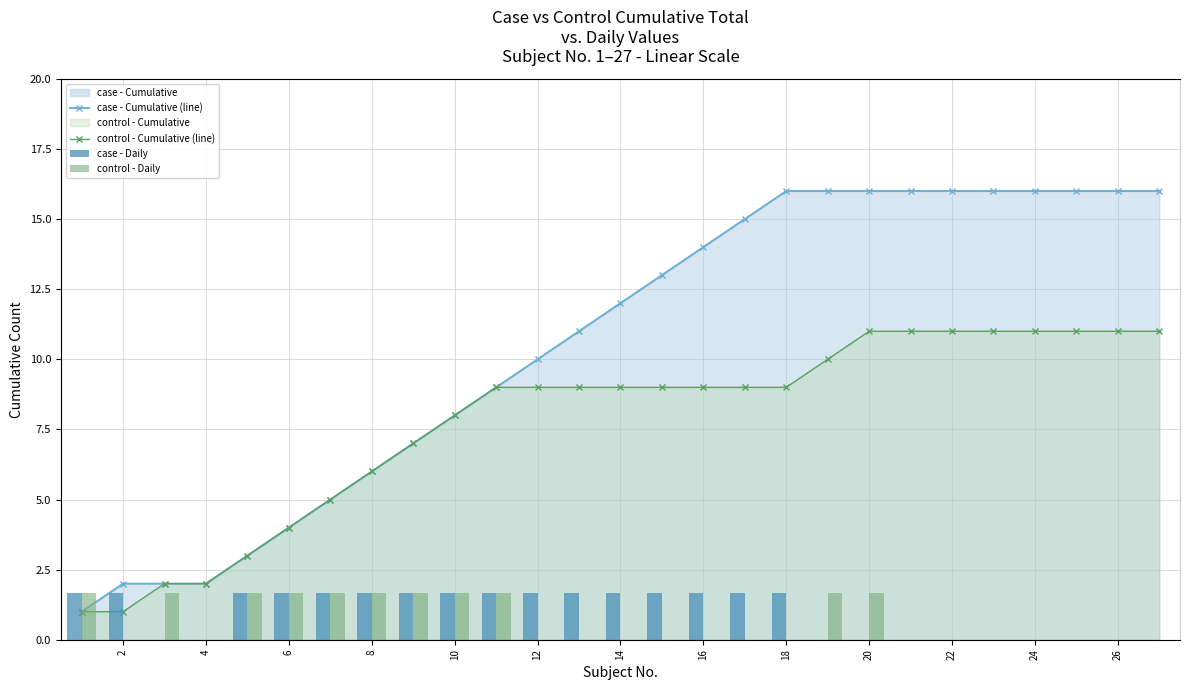

At how many categories does at least one series exceed 7?

18